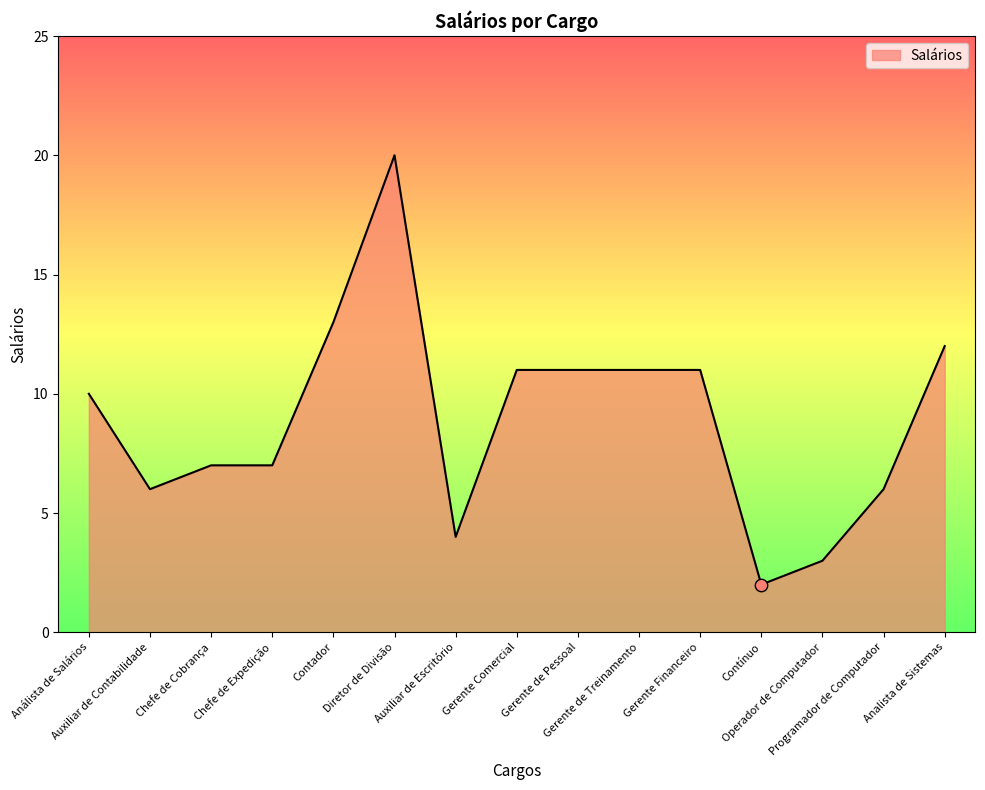

What is the change in value from Contador to Diretor de Divisão?

+7